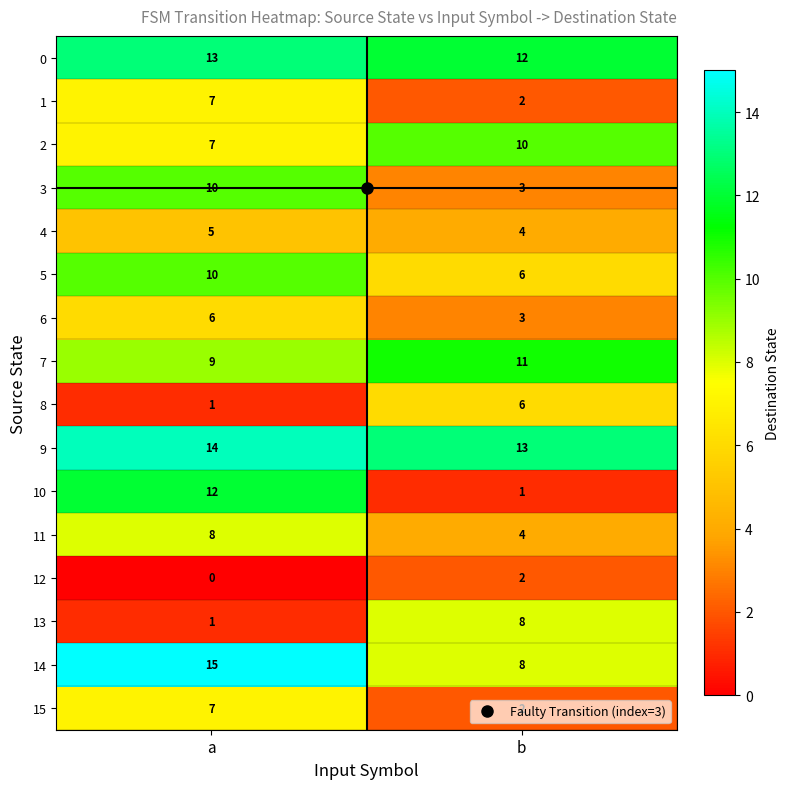

What is the lowest value of the 3 series?

3